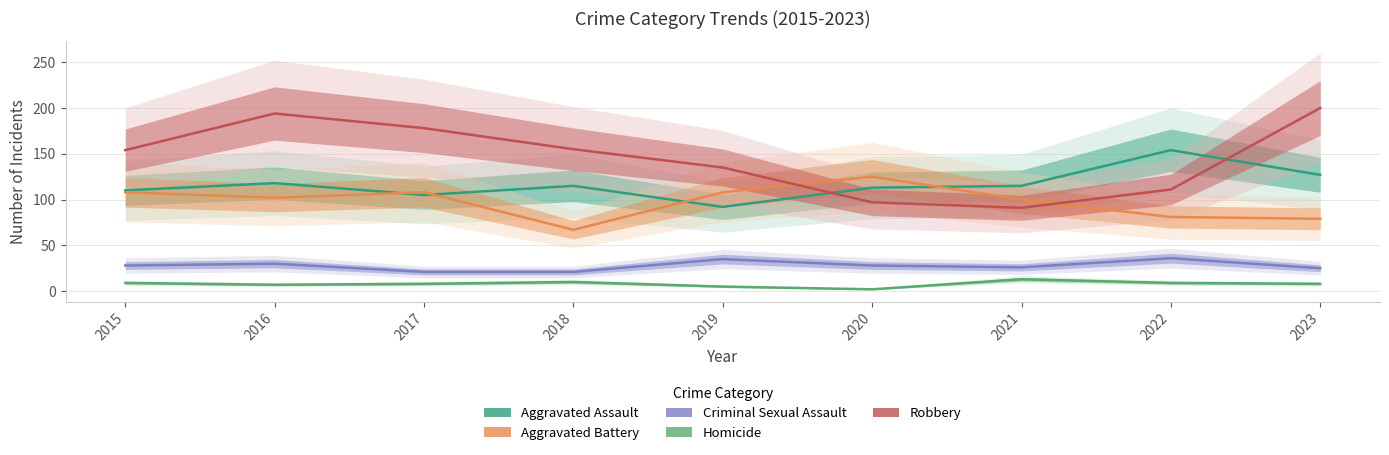

What is the value of the Criminal Sexual Assault point at the 1st from the left?

28